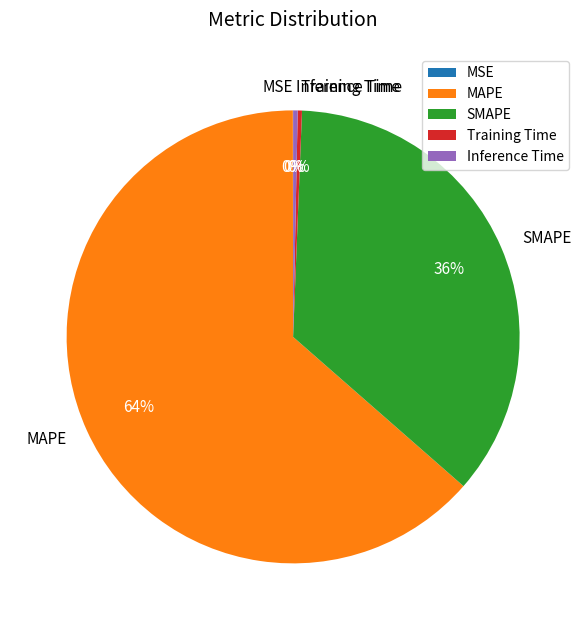

To the nearest percent, what percentage of the pie is SMAPE?

36%